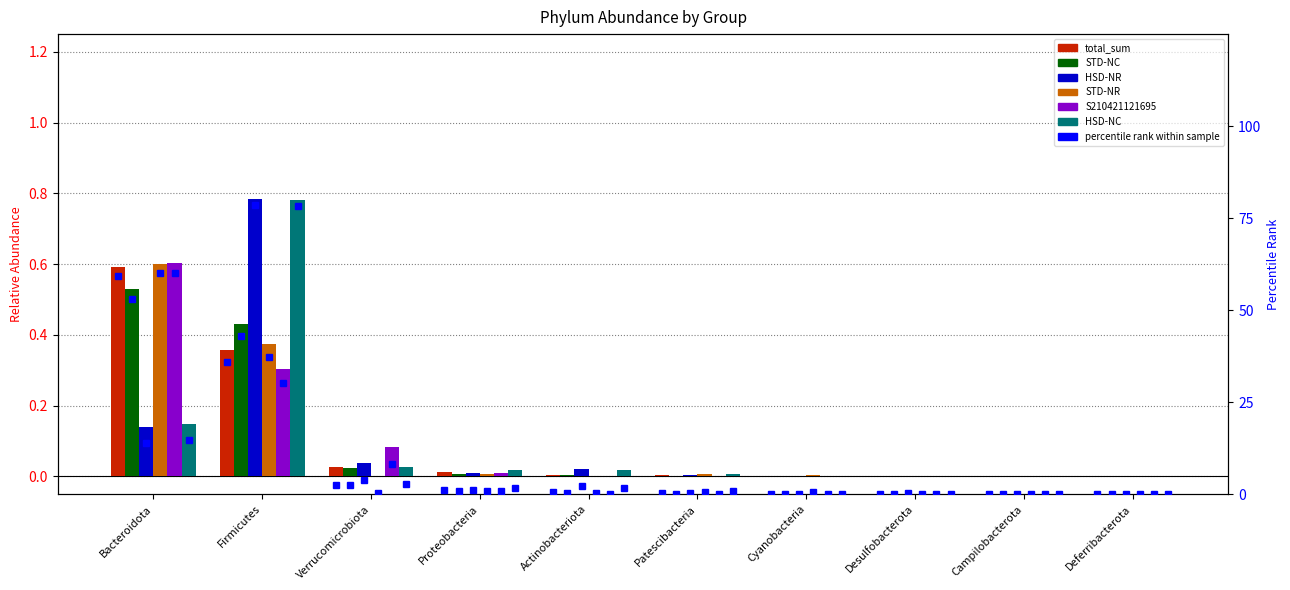

Is it true that STD-NR equals 0.0 at Patescibacteria?

False